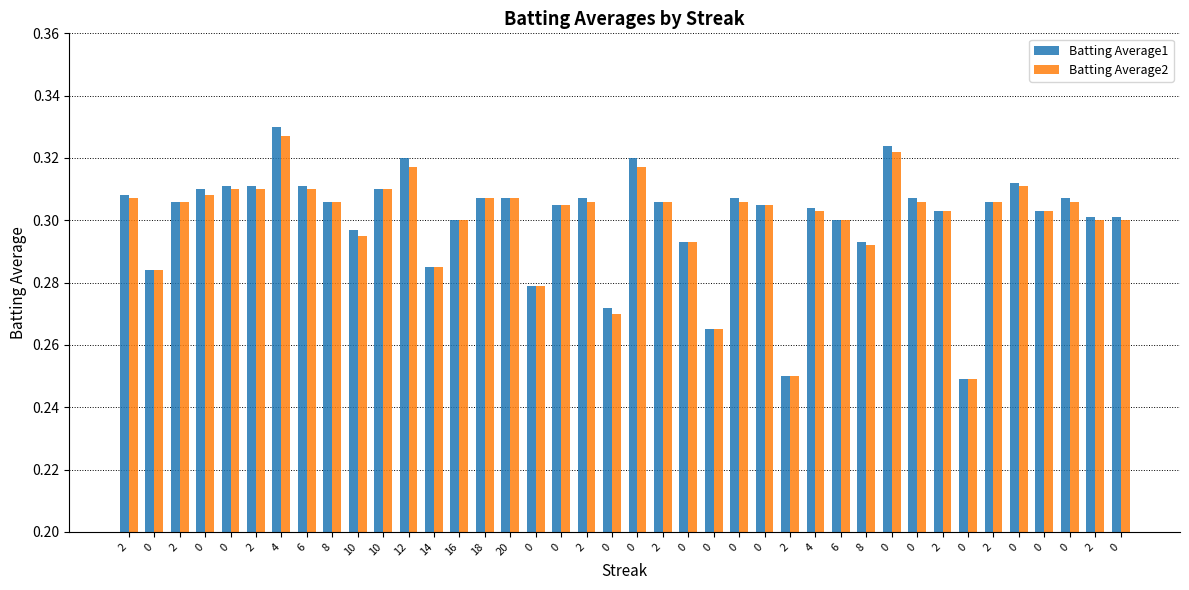

At 8, list the series in order from largest to smallest.

Batting Average1, Batting Average2